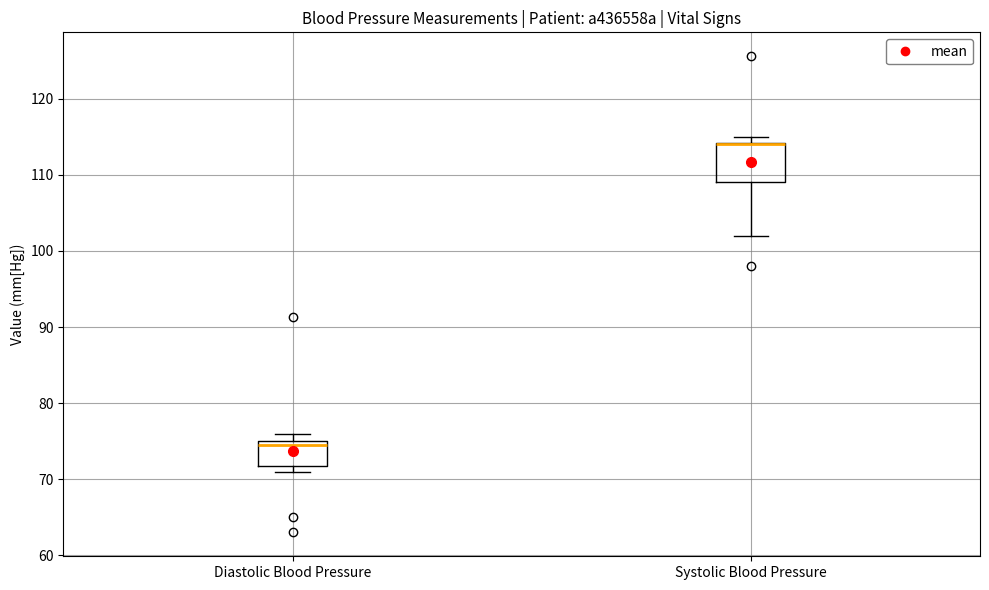

Comparing the boxes themselves (not the whiskers), which one is the tallest?

Systolic Blood Pressure